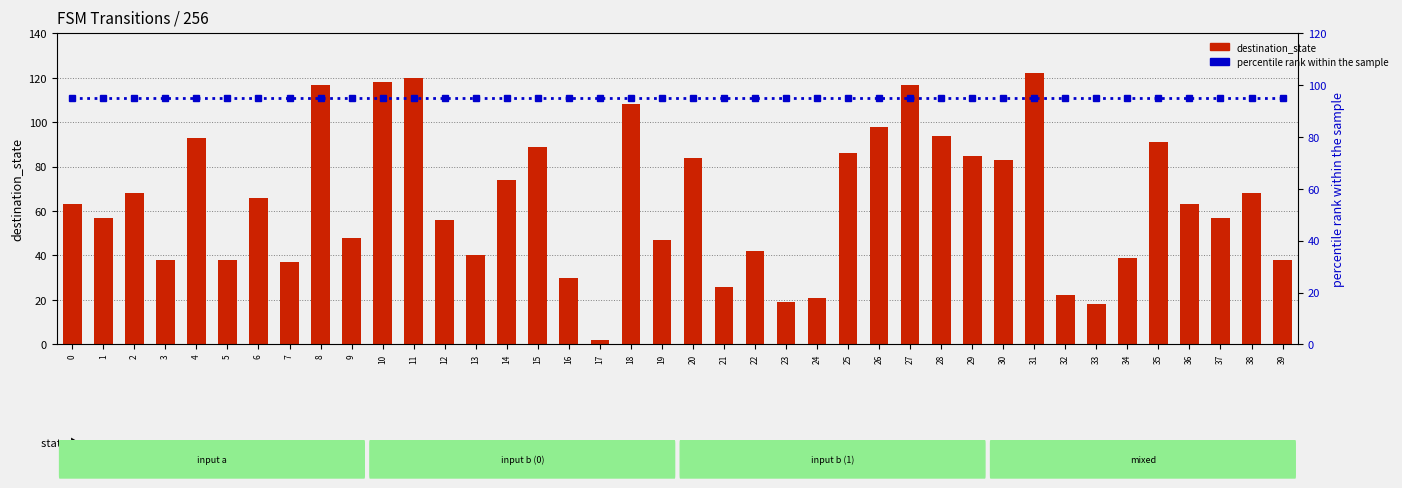

Which has a higher value, 21 or 1?

1